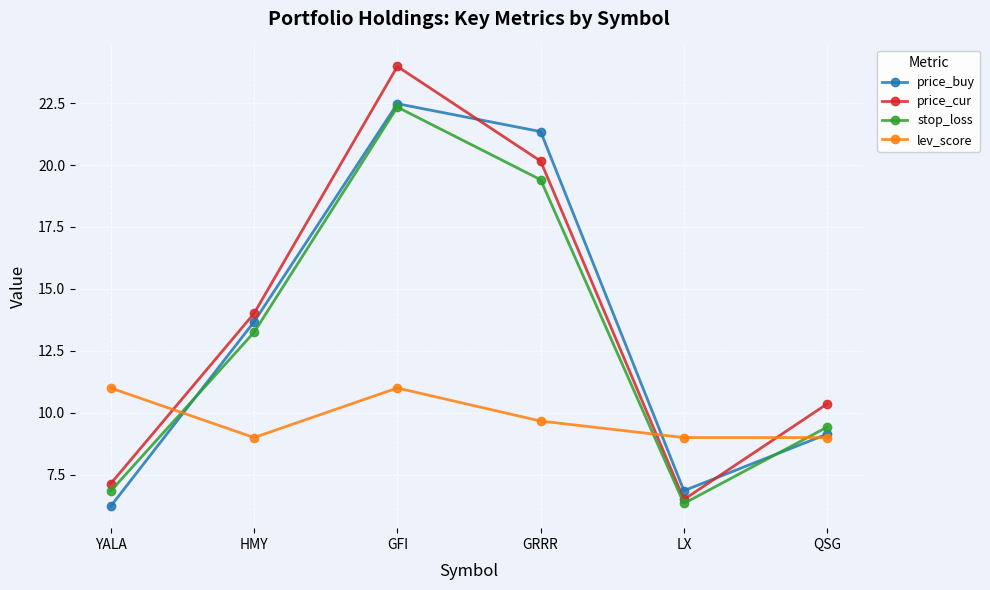

How many intersections are there between lev_score and price_cur?

3